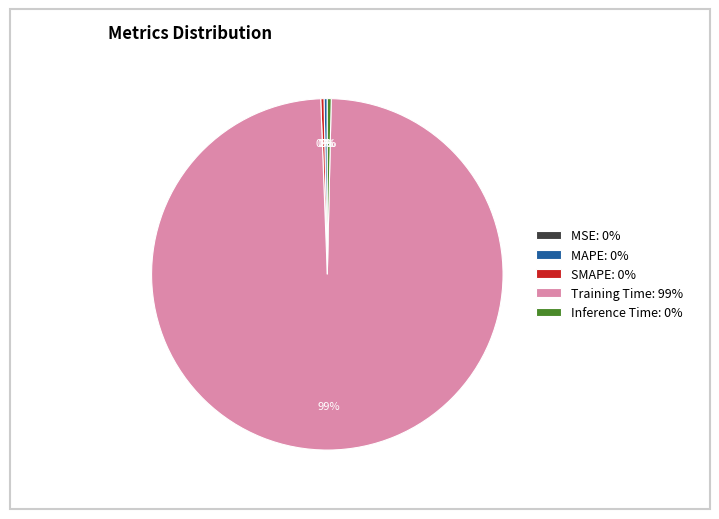

To the nearest percent, what is the average slice percentage?

20%